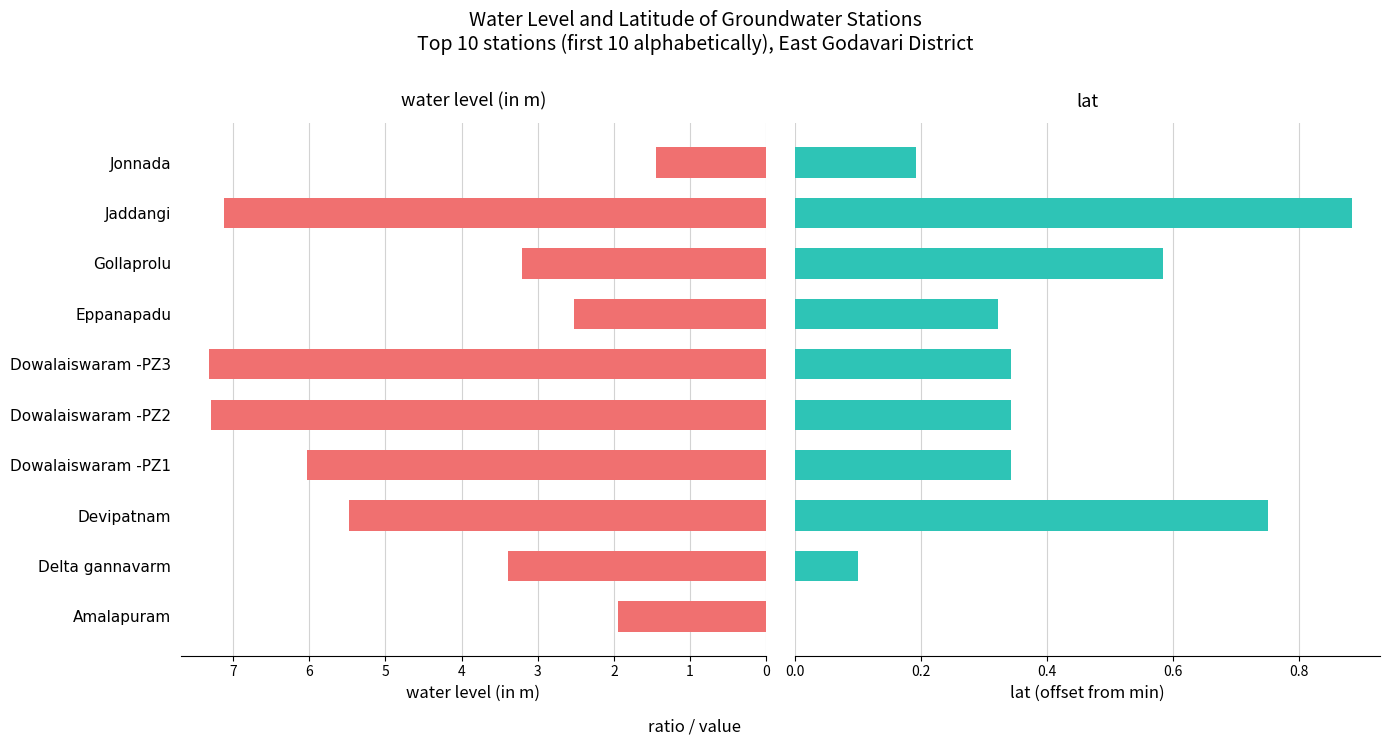

Count the lat values in the range 0 to 1.

10